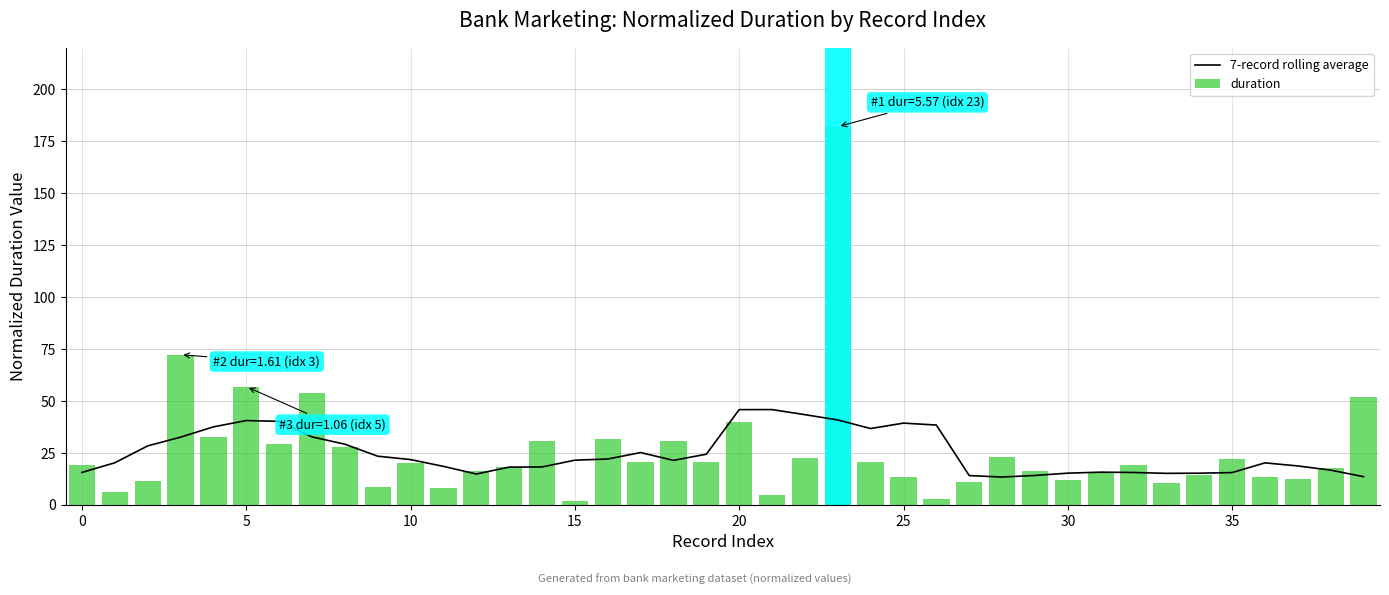

Reading left to right, transcribe all the data shown in this chart.

7-record rolling average: 15.6	20.3	28.4	32.6	37.5	40.6	40.2	32.7	29.2	23.4	21.8	18.5	14.9	18.2	18.3	21.5	22.1	25.2	21.4	24.4	45.8	45.9	43.4	40.9	36.7	39.4	38.4	14.1	13.4	14.2	15.3	15.7	15.6	15.2	15.3	15.5	20.2	18.7	16.7	13.6
duration: 19.3	6.4	11.3	72.3	32.6	56.9	29.5	53.9	27.7	8.6	20.0	7.9	16.4	18.1	31.0	2.0	31.8	20.5	30.7	20.4	39.8	4.7	22.8	182.0	20.6	13.6	2.6	10.8	23.0	16.2	11.8	15.7	19.0	10.4	14.2	21.9	13.3	12.3	17.7	51.7